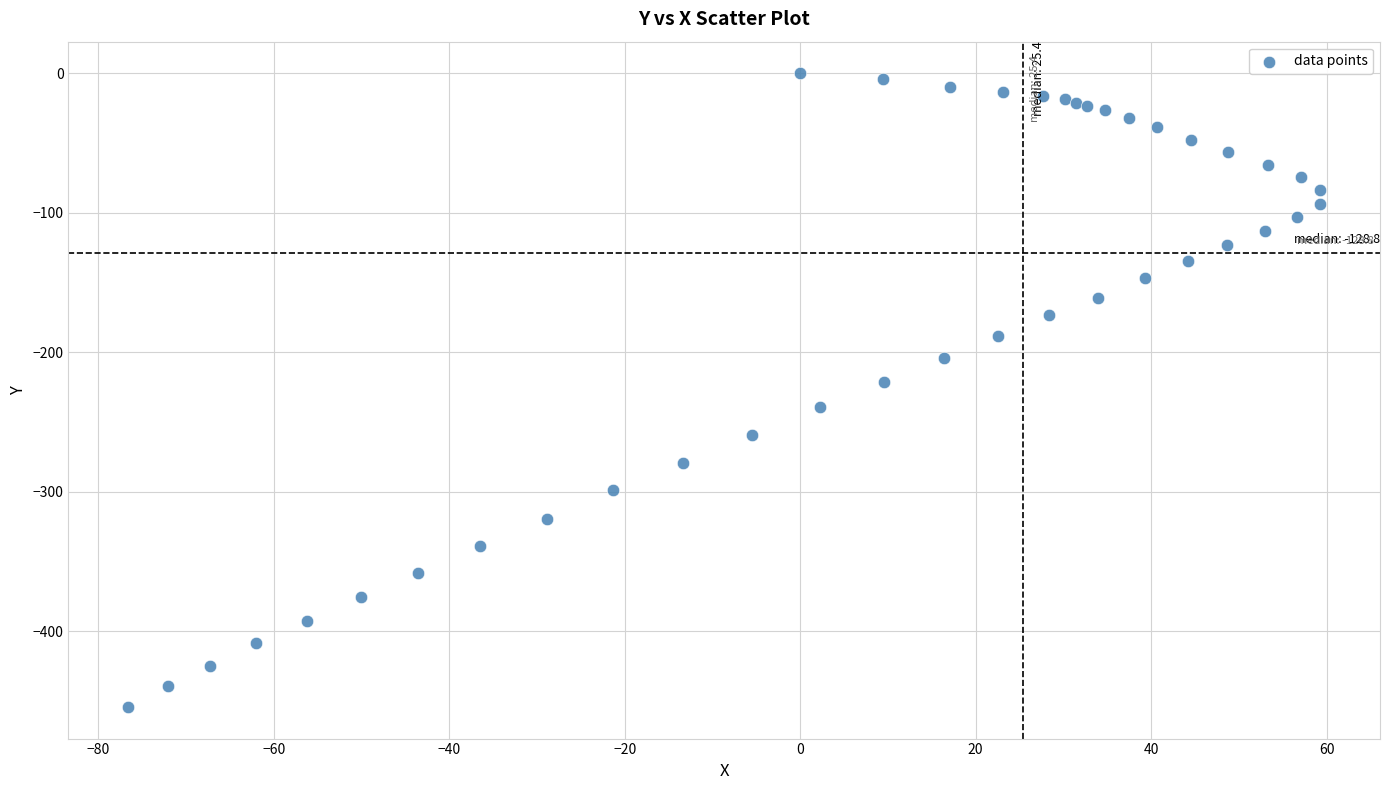

What Y value in the scatter plot is closest to -227?

-221.0